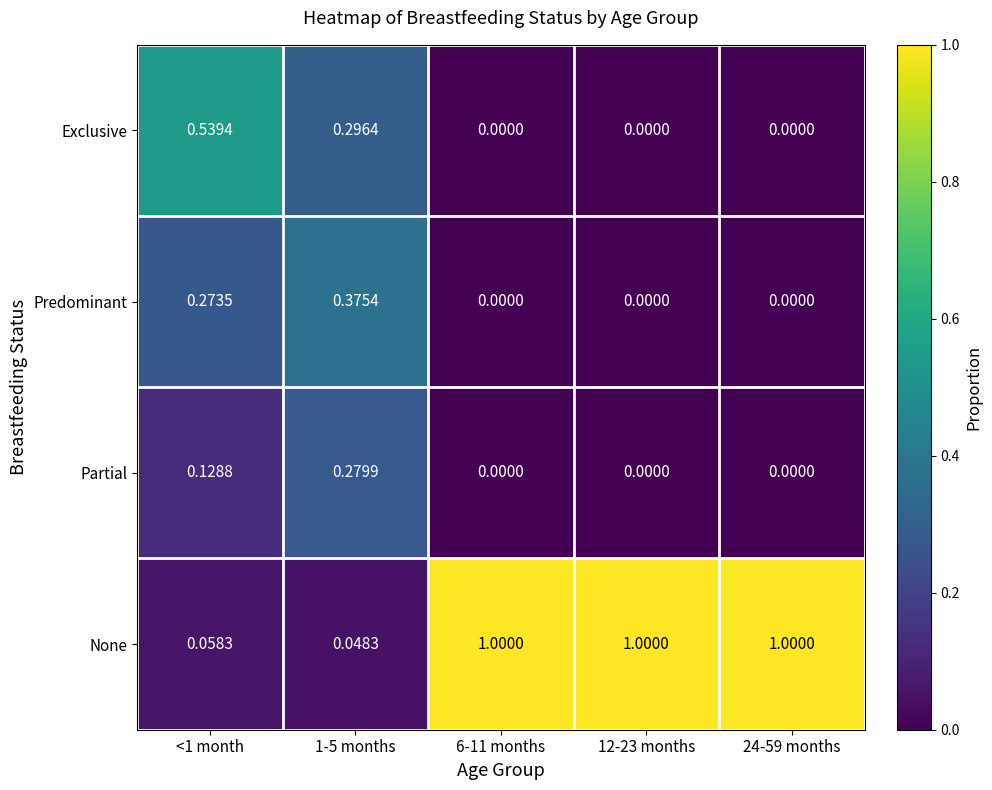

Which series has the largest total across all categories?

None